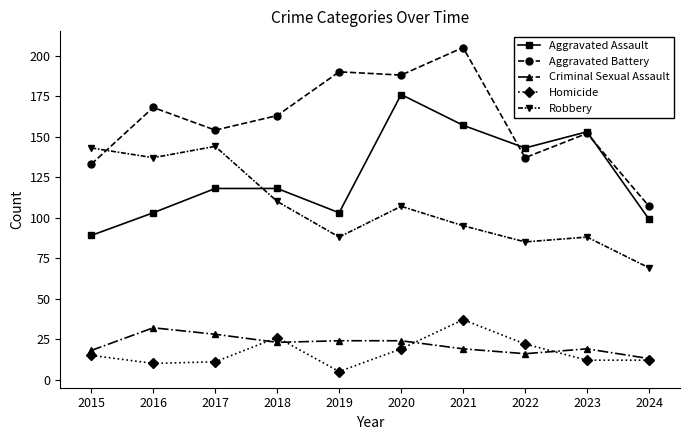

Does the chart display data point markers on the line(s)?

Yes